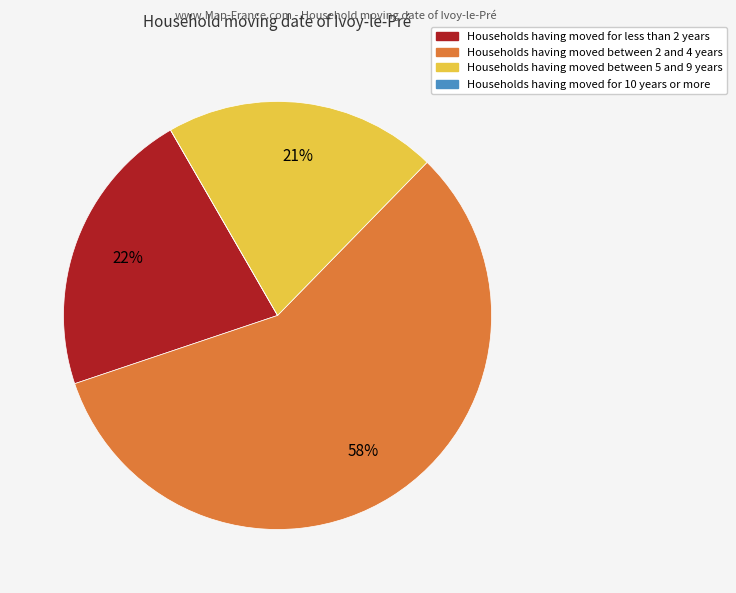

Is there a majority slice in this chart?

Yes